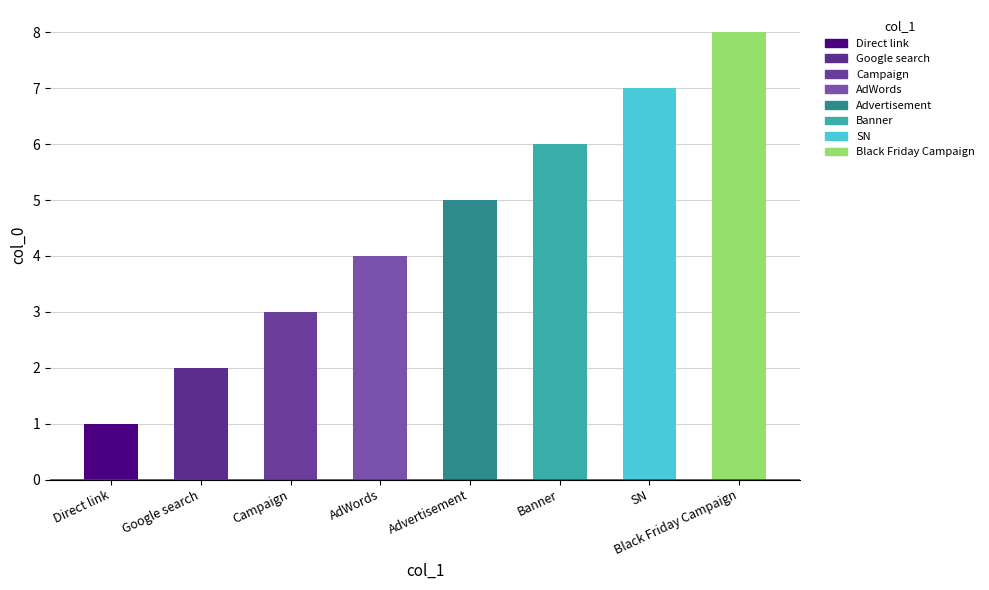

The chart shows a value of 1 at Direct link. True or false?

True